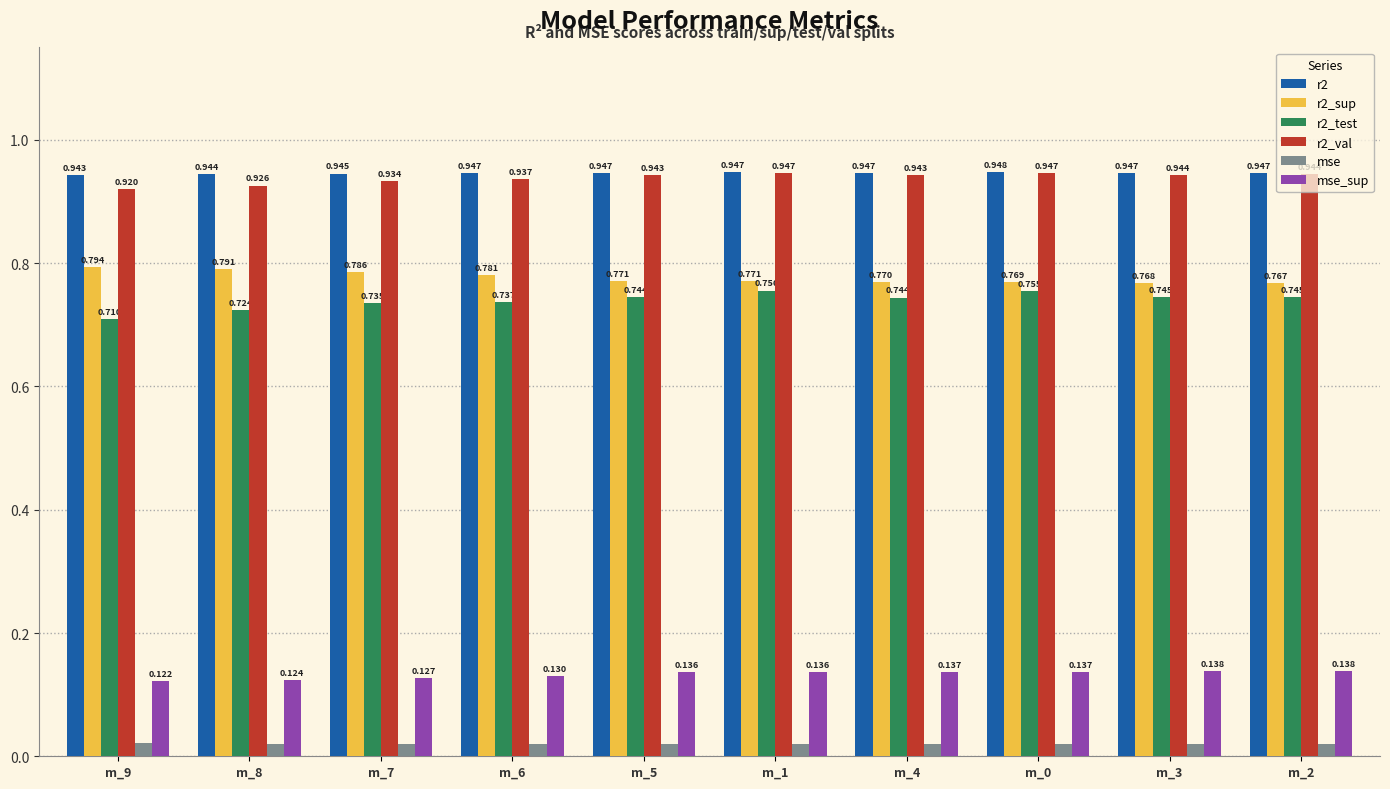

What is the label of the 1st bar from the right?

m_2